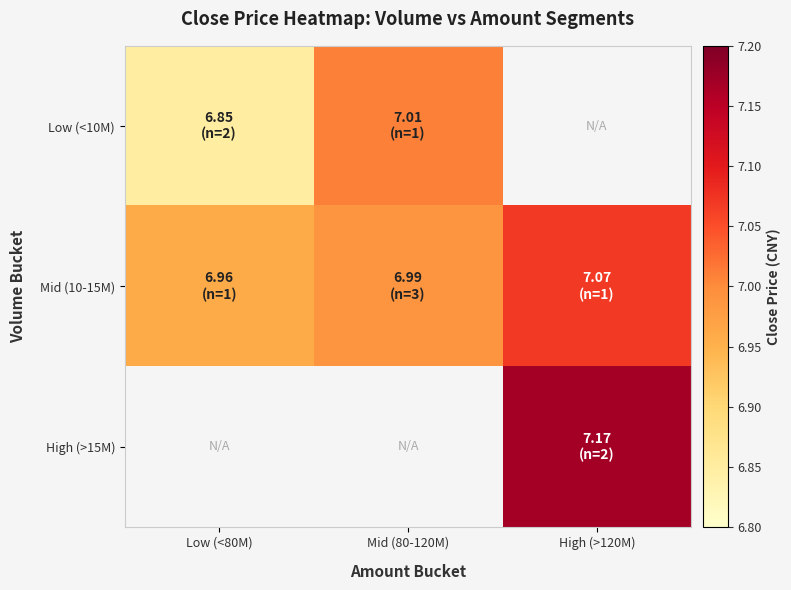

Which series has the widest spread of values?

Low (<10M)